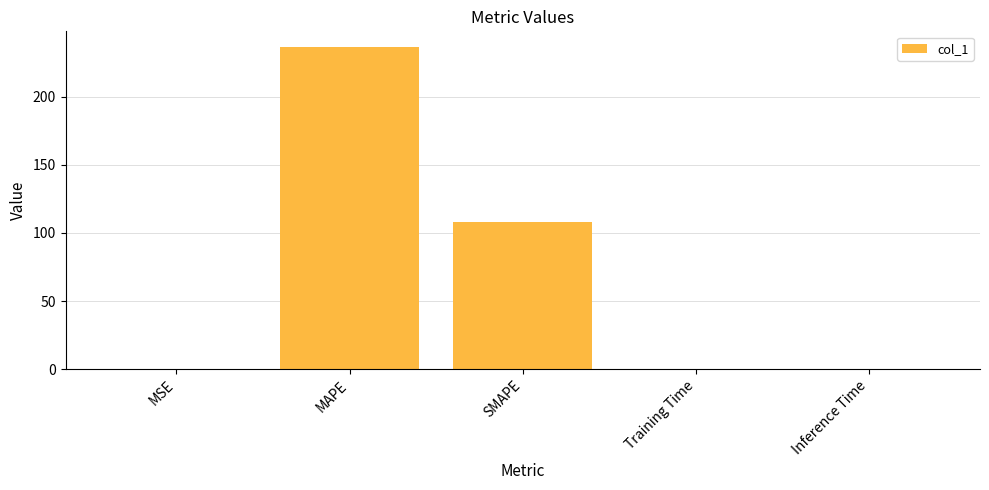

What is the greatest value displayed?

236.0